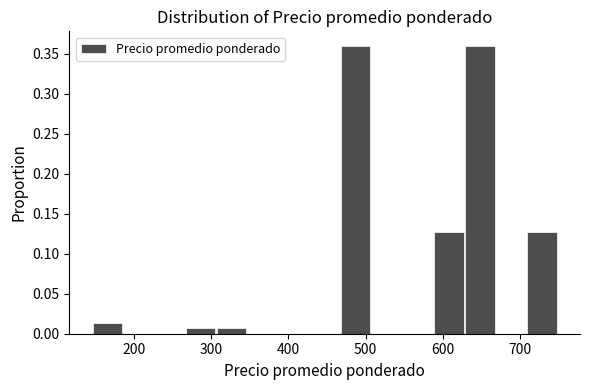

Reading left to right, transcribe this chart: for each bar, give the range it covers on the x-axis and its height. Neither the bar edges nor the heights are printed on the chart, so give them approximately, as read against the axes.

150 to 190: 0.015
190 to 230: 0
230 to 270: 0
270 to 310: 0.005
310 to 350: 0.005
350 to 390: 0
390 to 430: 0
430 to 470: 0
470 to 510: 0.360
510 to 550: 0
550 to 590: 0
590 to 630: 0.125
630 to 670: 0.360
670 to 710: 0
710 to 750: 0.125